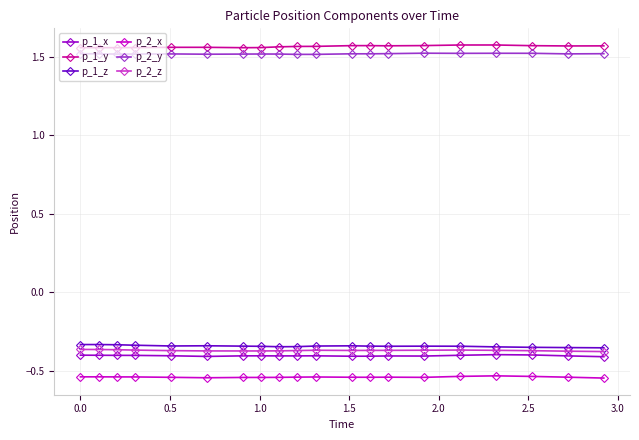

At how many categories does at least one series exceed 0?

20